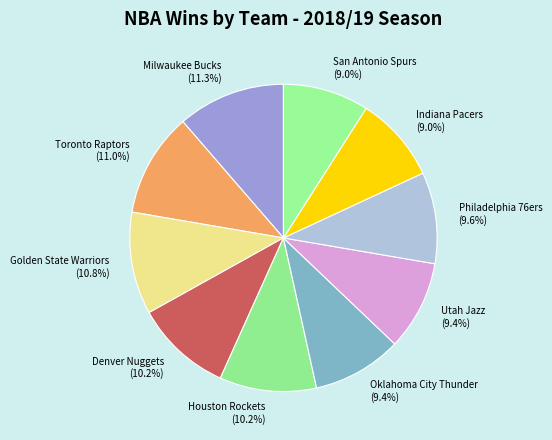

Approximately how many times larger is the value at San Antonio Spurs compared to Golden State Warriors?

0.8